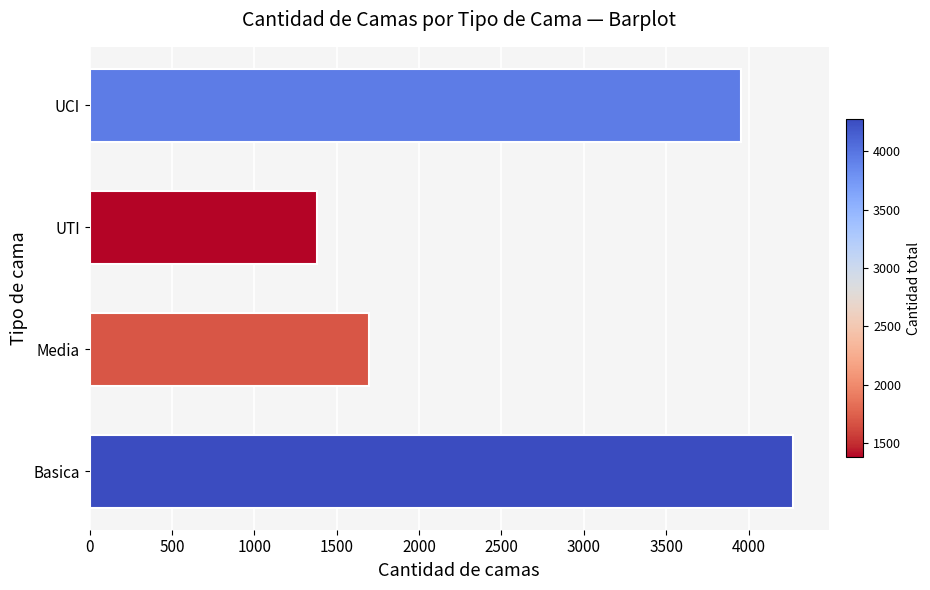

Count the number of data series in this chart.

1